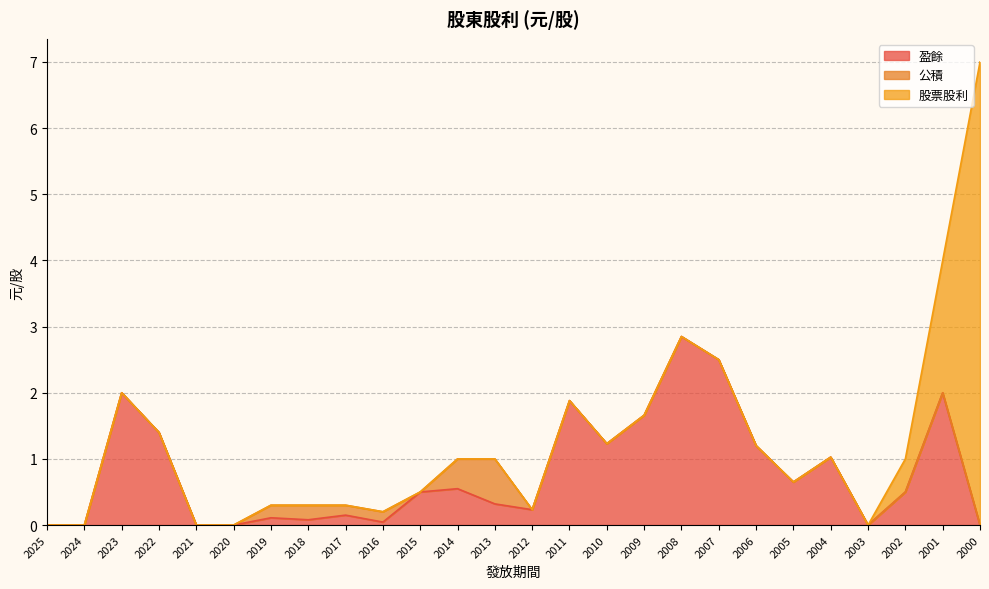

What is the total value across all series at 2005?

0.7